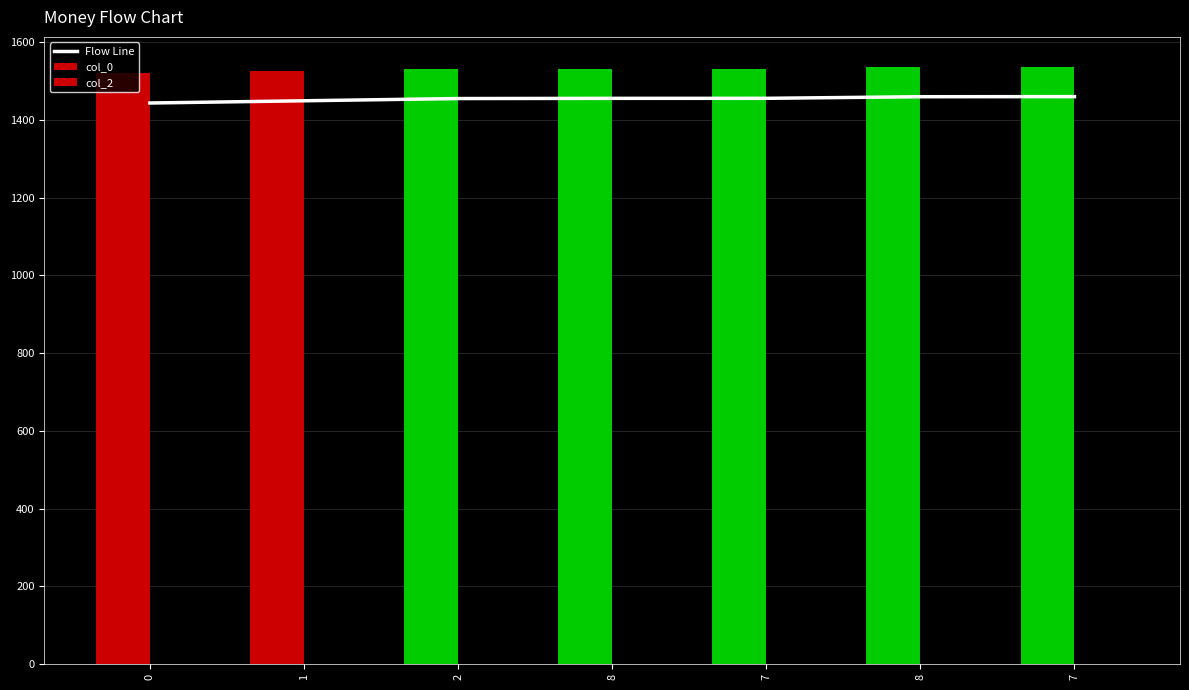

Reading left to right, extract all data points from this chart.

Flow Line: 1443.3	1449.0	1454.8	1455.2	1455.3	1459.4	1459.7
col_0: 1519.2	1525.3	1531.3	1531.8	1531.9	1536.3	1536.5
col_2: 0.0	0.0	0.0	0.0	0.0	0.0	0.0